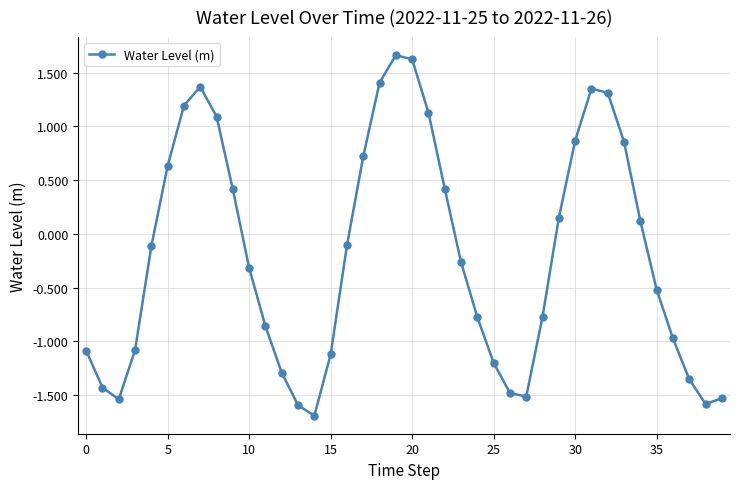

How many points are higher than both their immediate neighbors (excluding endpoints)?

3